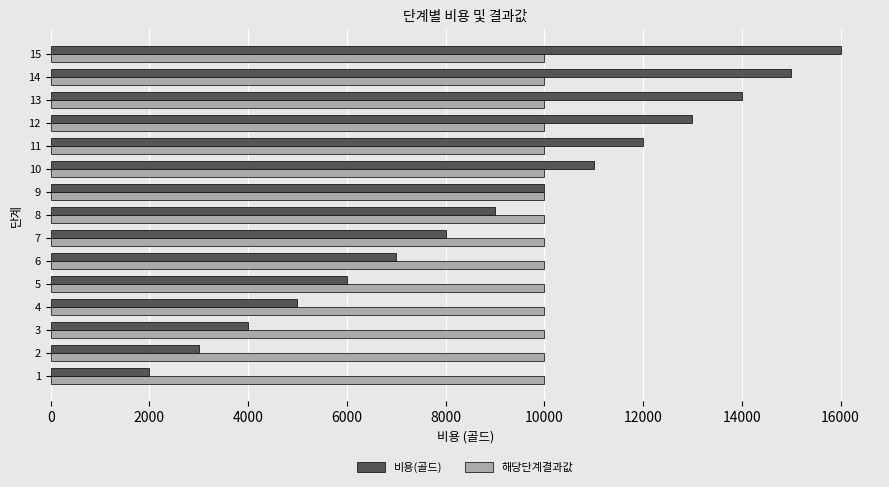

How many data points does each series have?

15